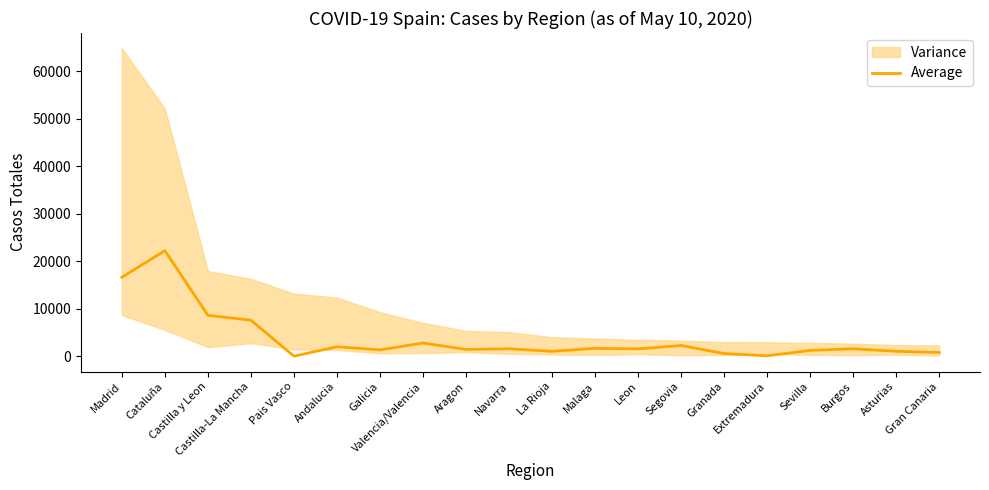

Between Galicia and Cataluña, which is larger?

Cataluña